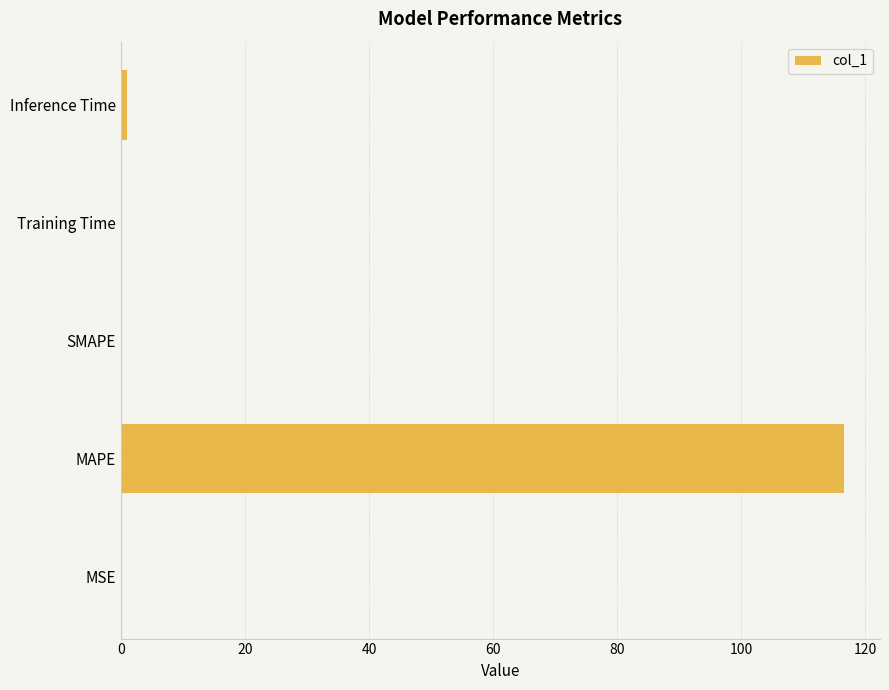

The chart shows a value of 0.0 at MSE. True or false?

True